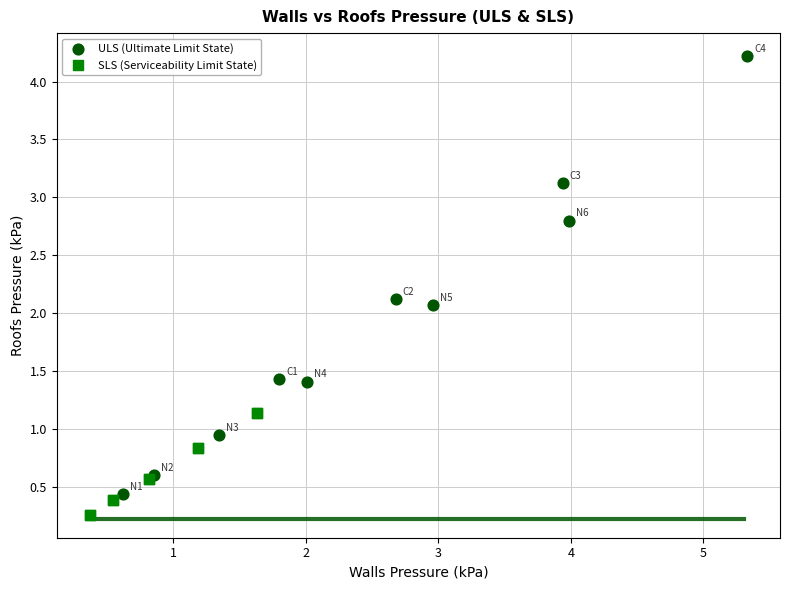

Which series has the largest Y range (max minus min)?

ULS (Ultimate Limit State)